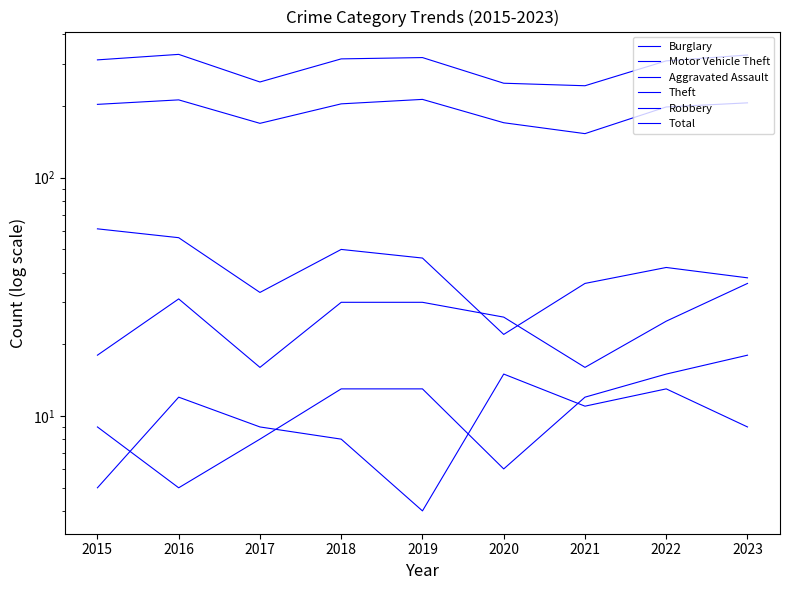

At which label is Aggravated Assault closest to 11?

2021